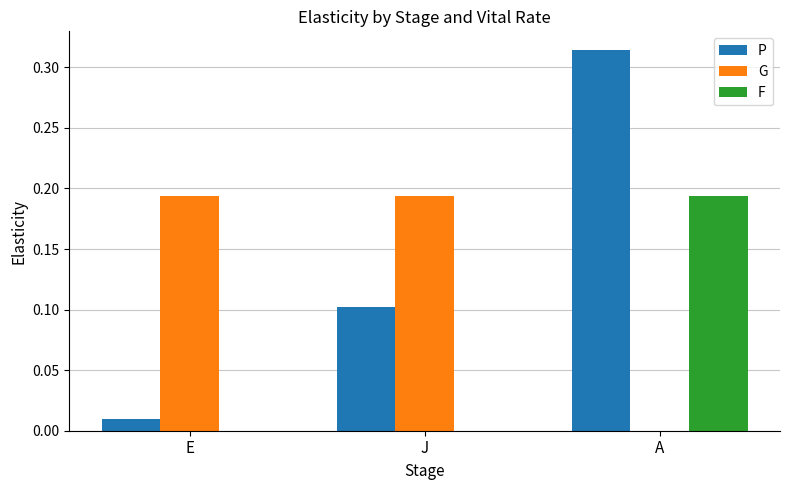

Is the value of P at A greater than the value of F at J?

Yes